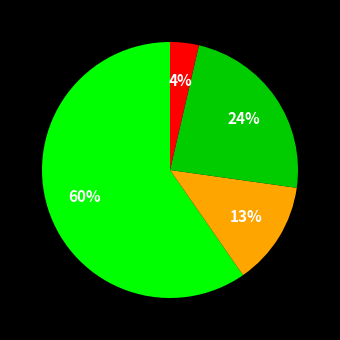

To the nearest percent, what is the average slice percentage?

25%